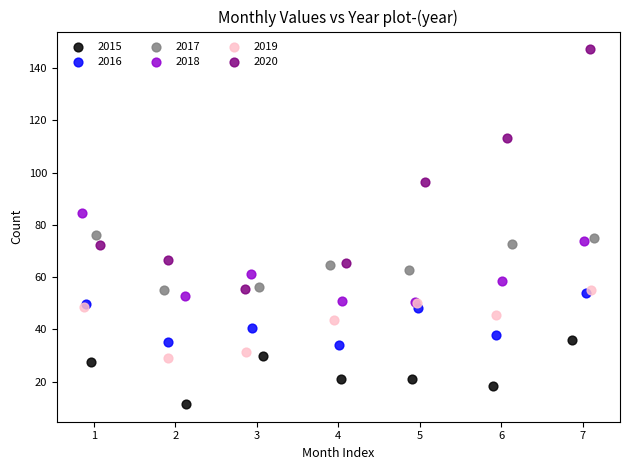

Which series reaches the maximum Y coordinate?

2020